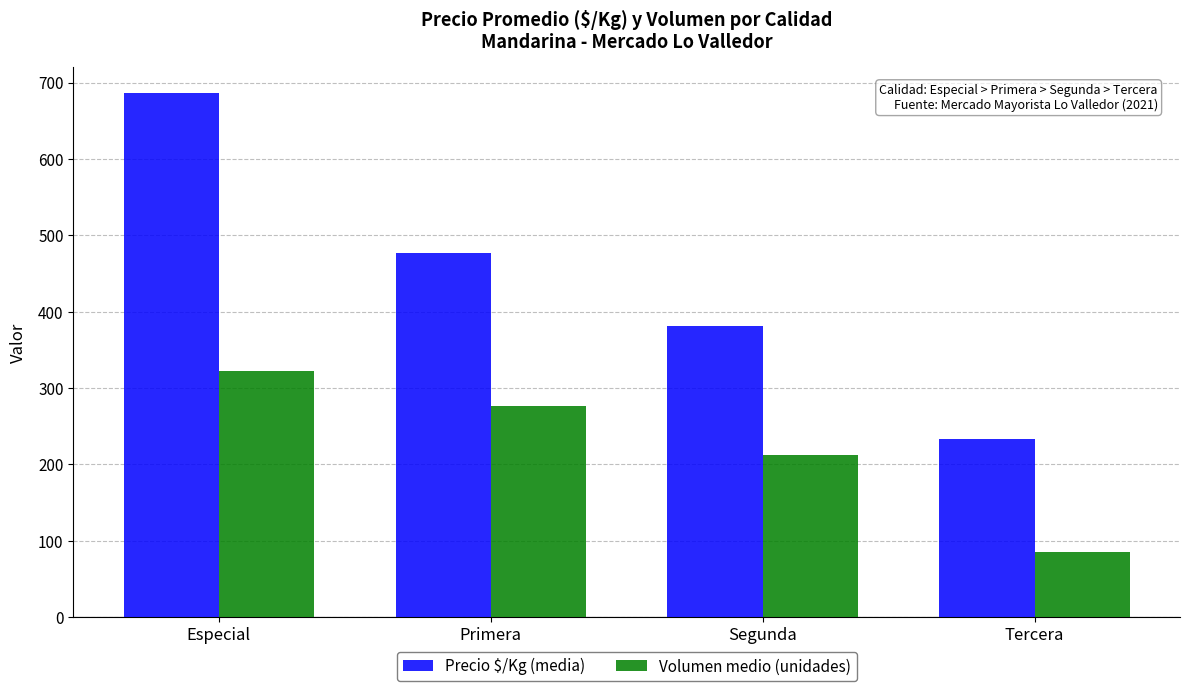

What is the label of the 2nd bar from the left?

Primera